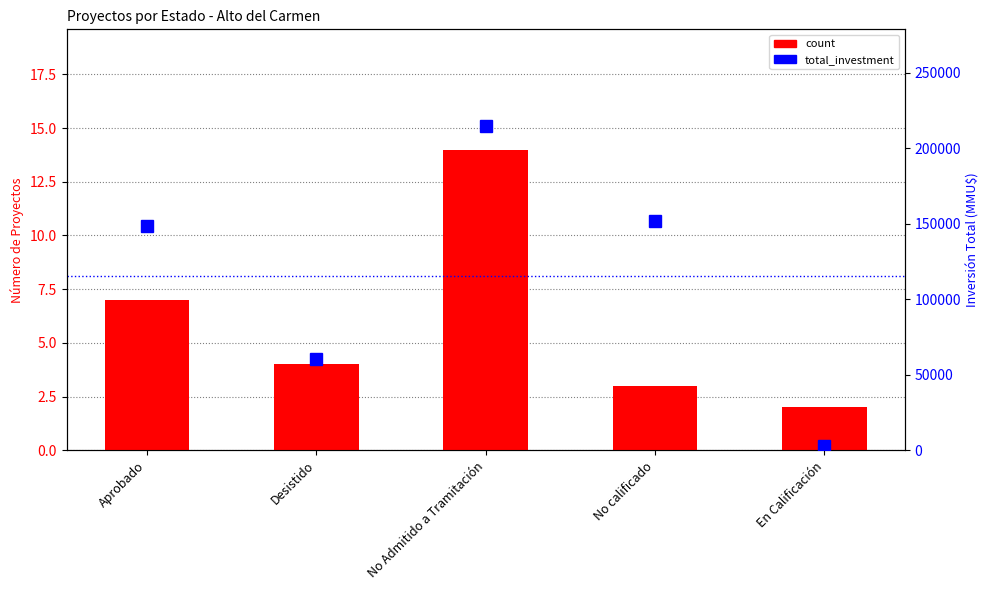

How many bars are there in each group?

2